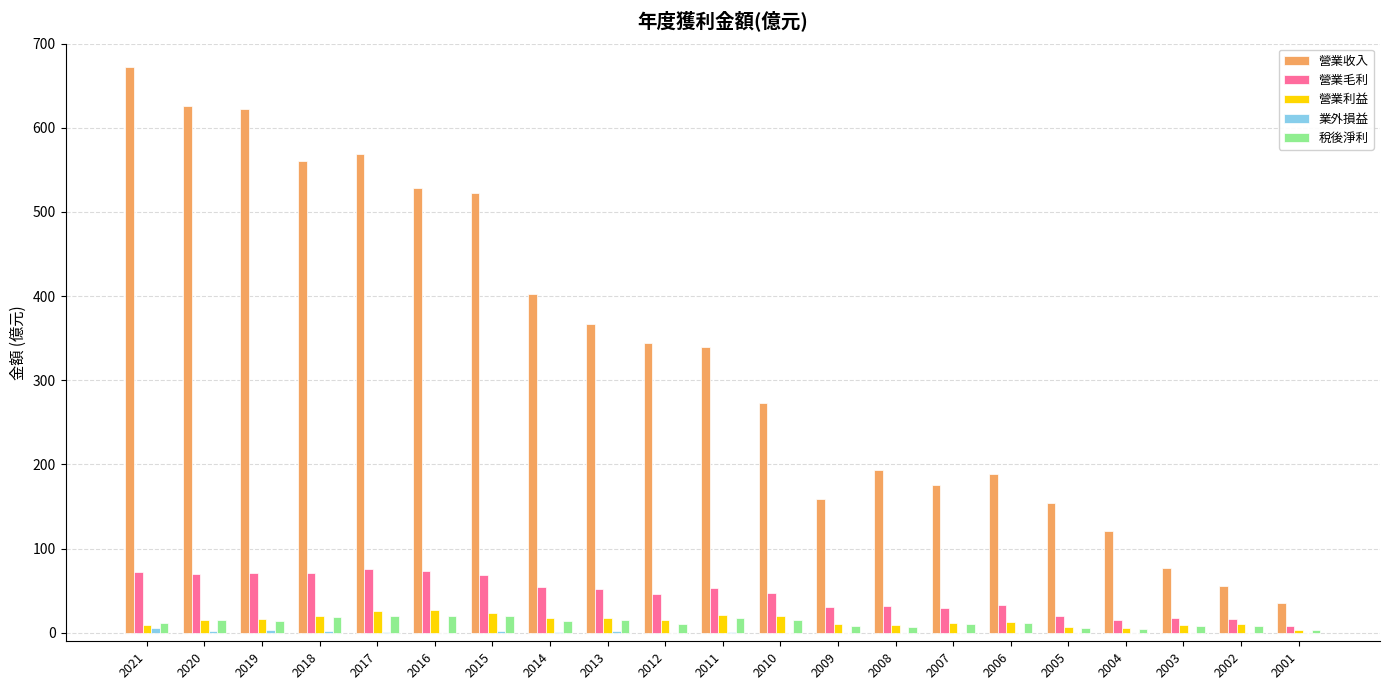

Which series changed the most between 2019 and 2001?

營業收入